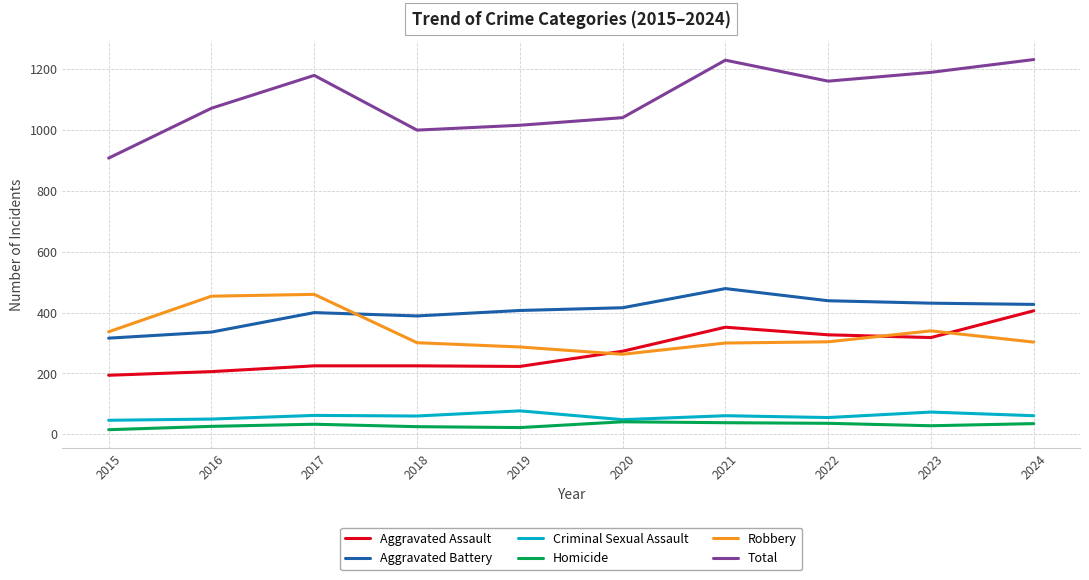

What is the minimum value for Total?

908